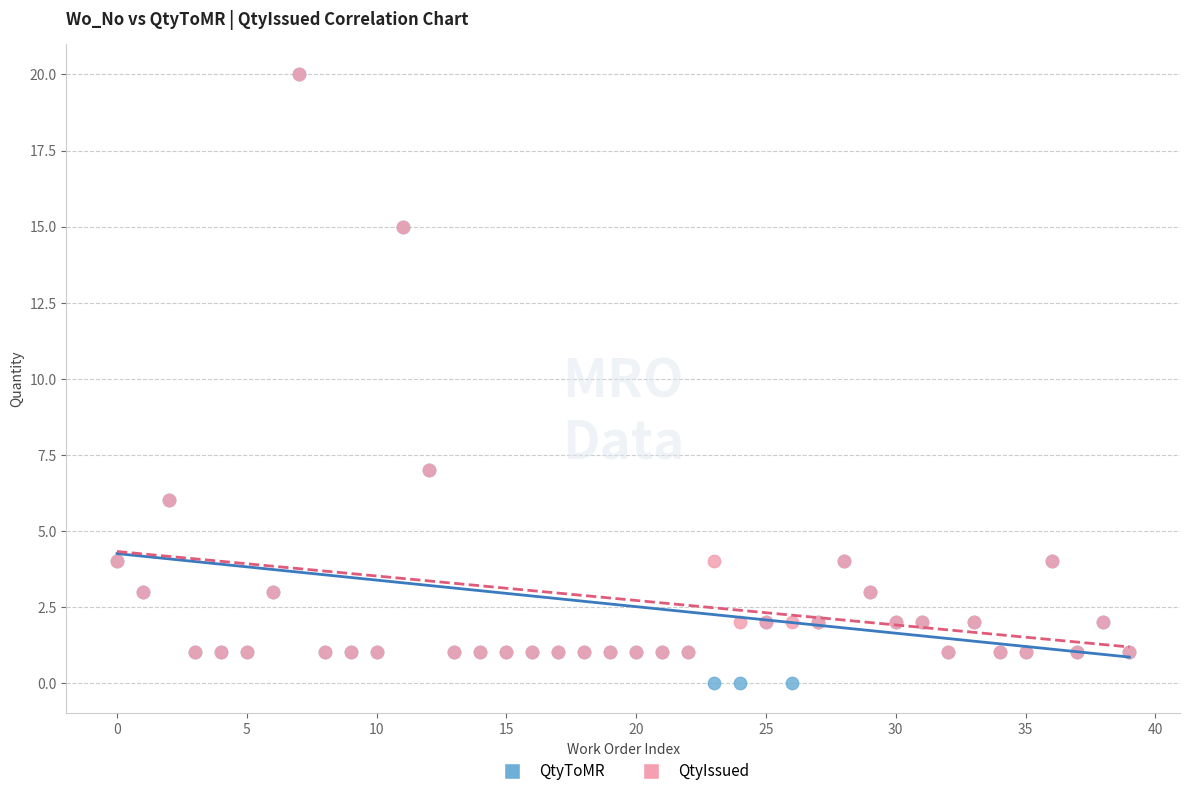

Which series has the widest spread of Y values?

QtyToMR